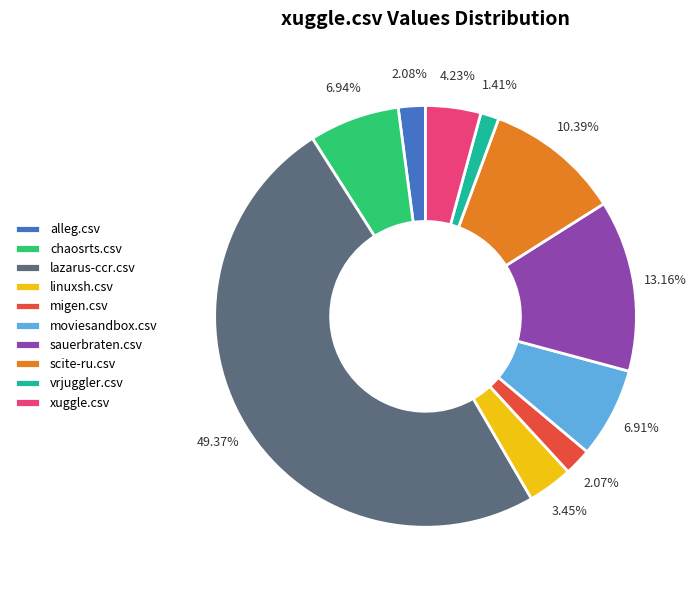

To the nearest percent, what is the difference between the largest and smallest slice percentages?

48%